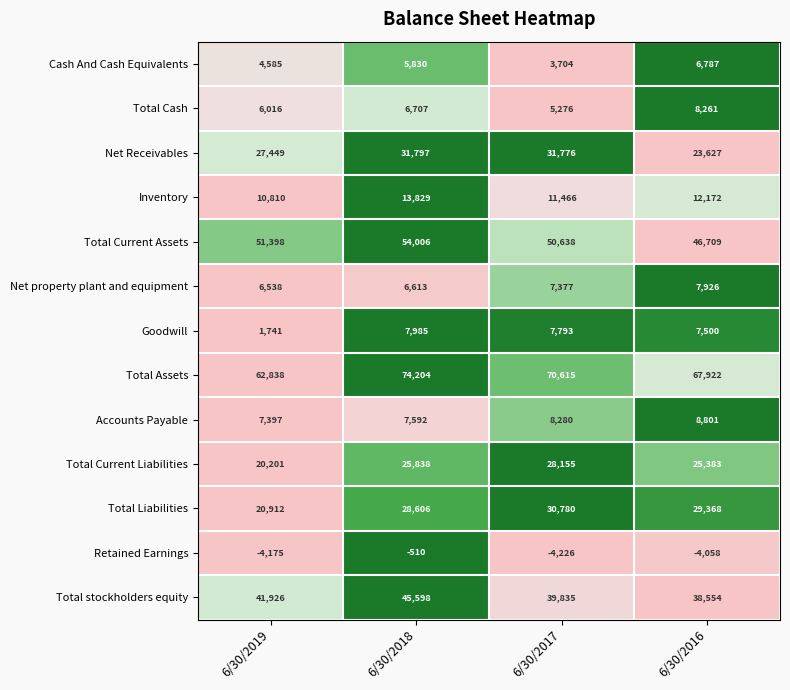

Which category has the highest value across all series?

6/30/2018